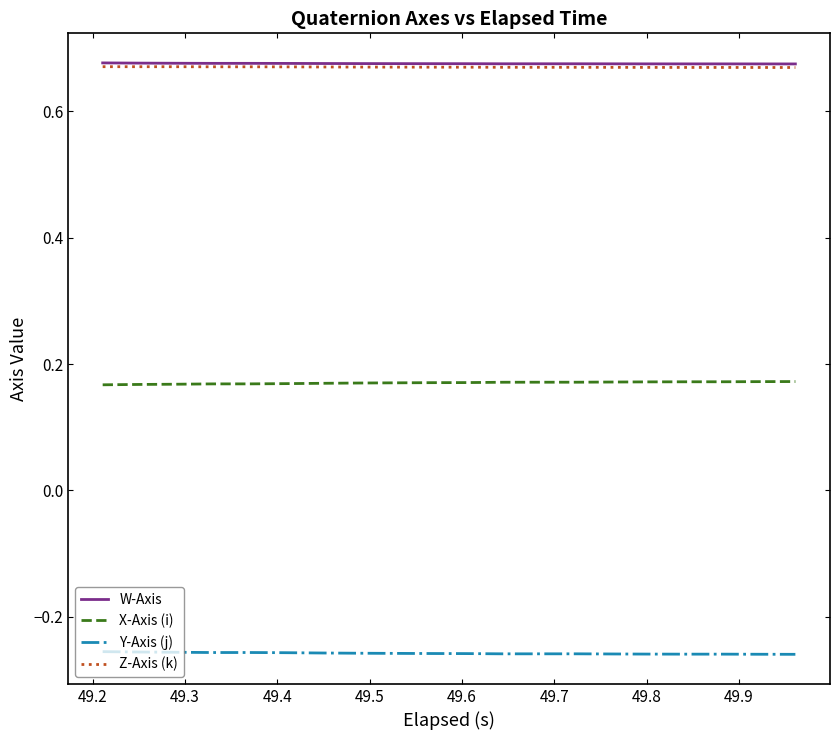

True or false: X-Axis (i) and W-Axis intersect in this chart.

False